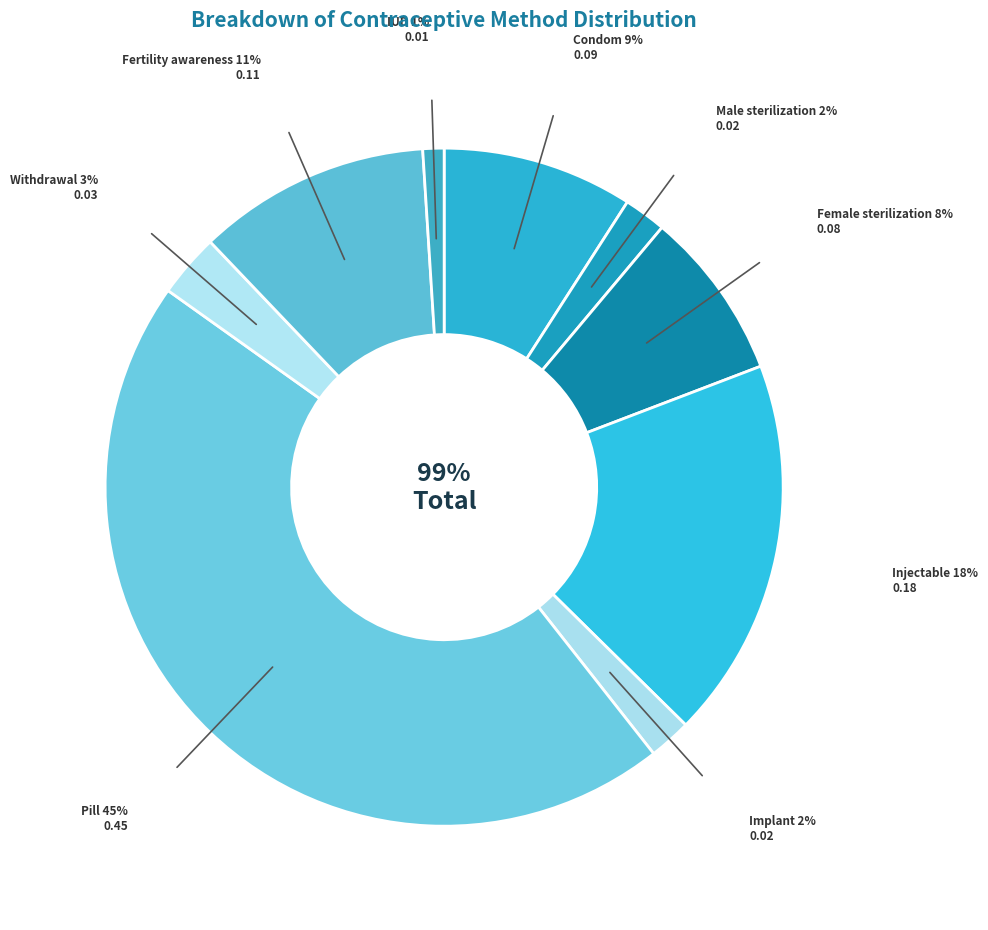

What is the change in value from Condom to Pill?

+0.4